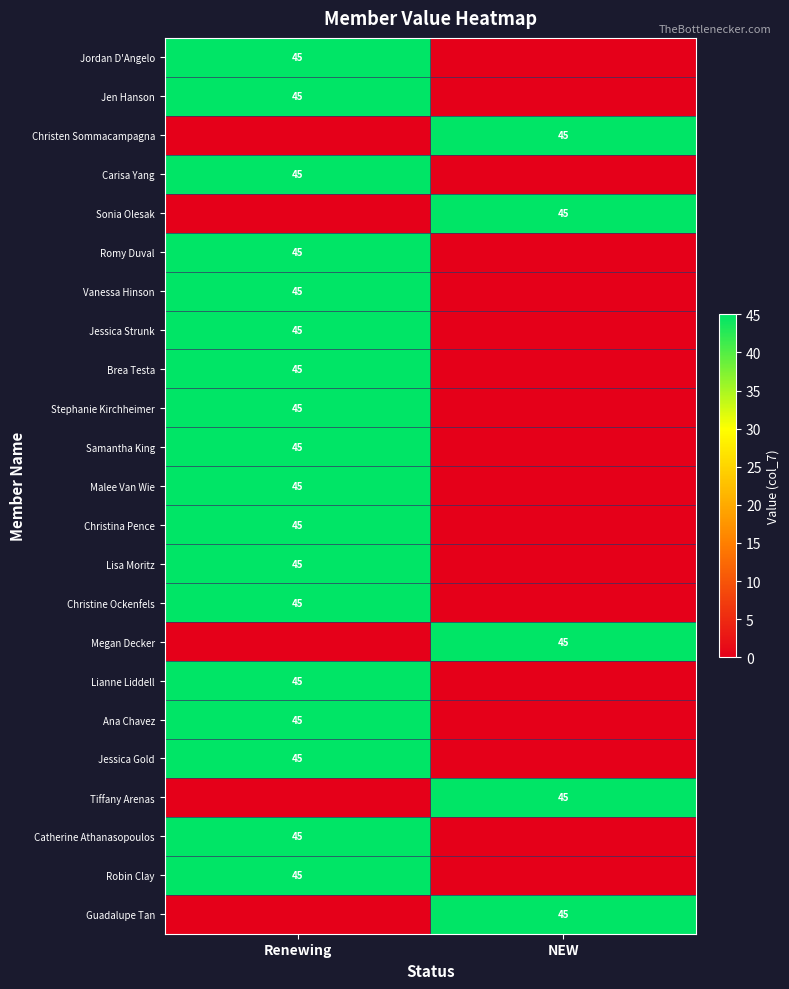

The value of Samantha King at Renewing is 10. True or false?

False